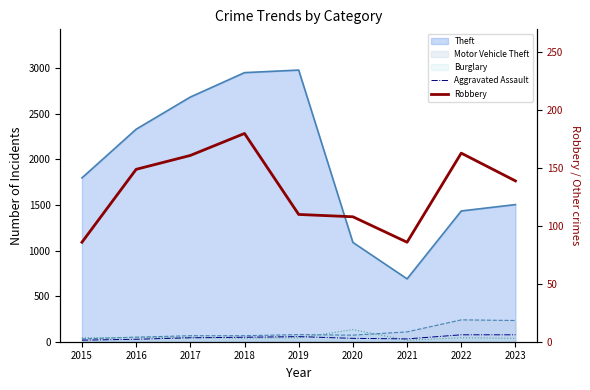

How many categories are shown in the chart?

9